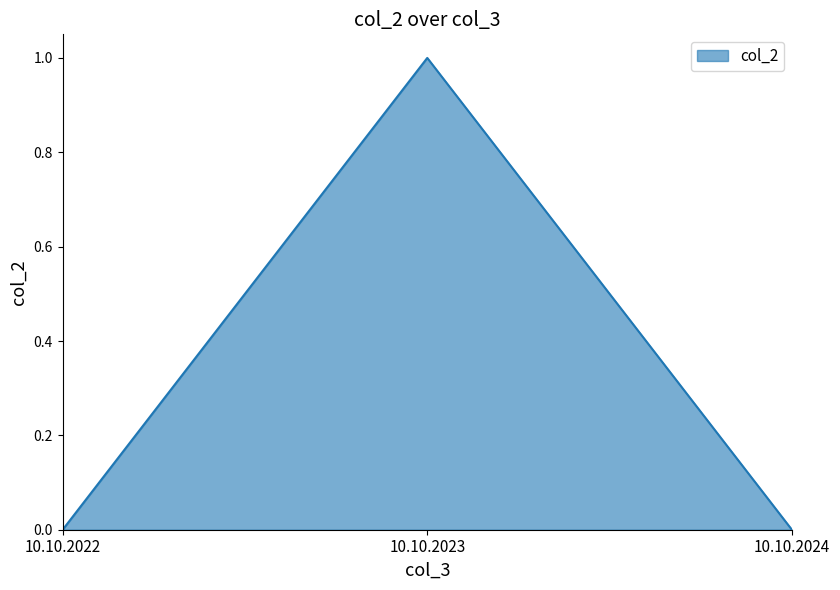

Reading right to left, transcribe all the data shown in this chart.

0	1	0